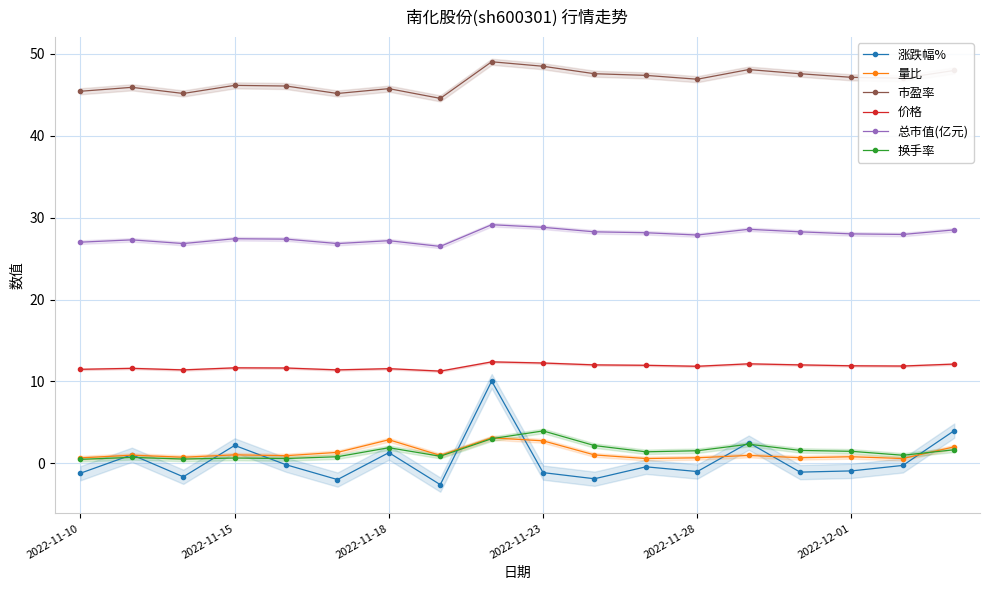

True or false: 涨跌幅% has more than 2 points higher than both neighbors.

True